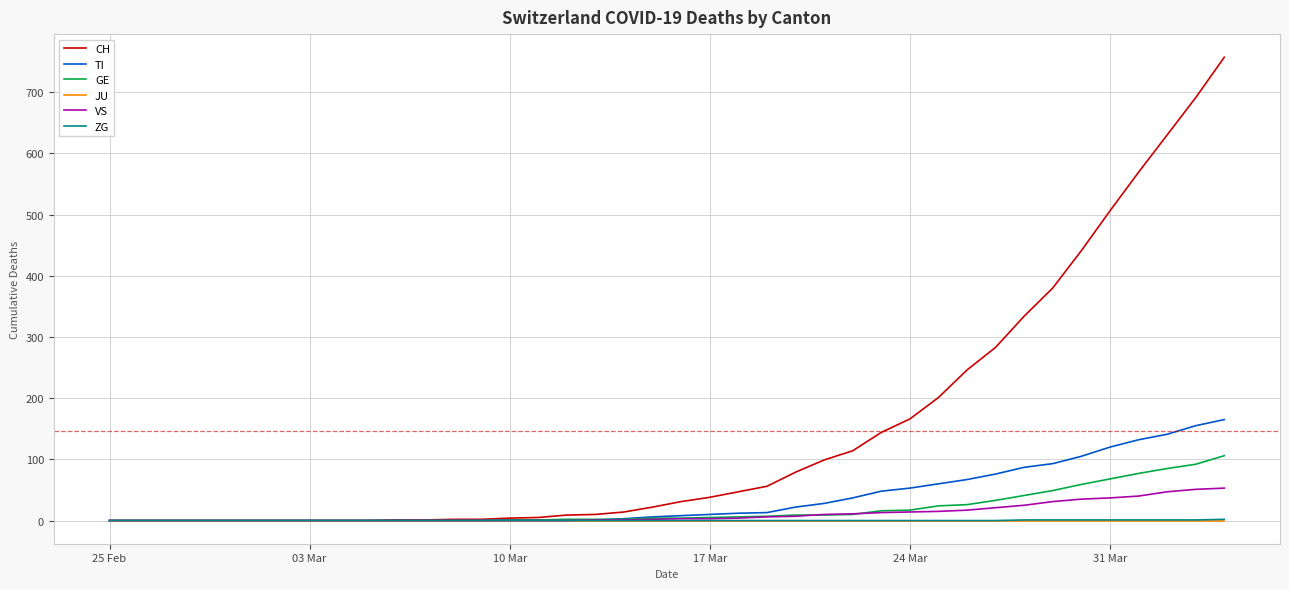

Does the chart display data point markers on the line(s)?

No